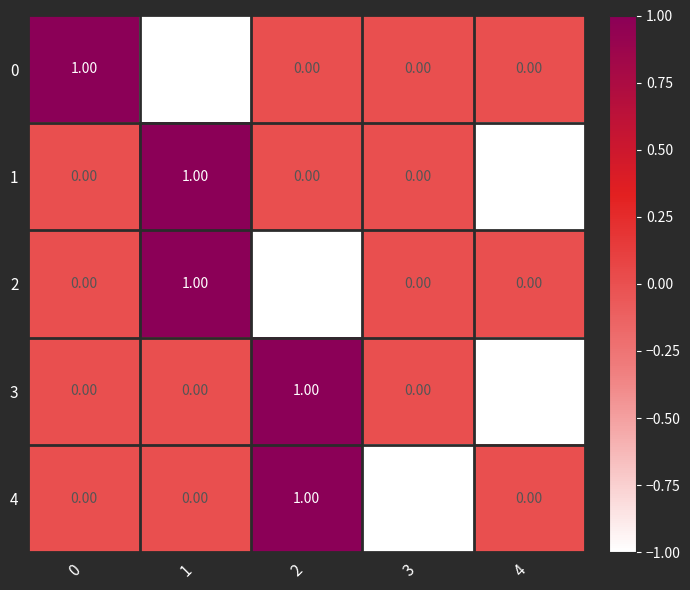

Is the value of 1 at 2 greater than the value of 0 at 0?

No